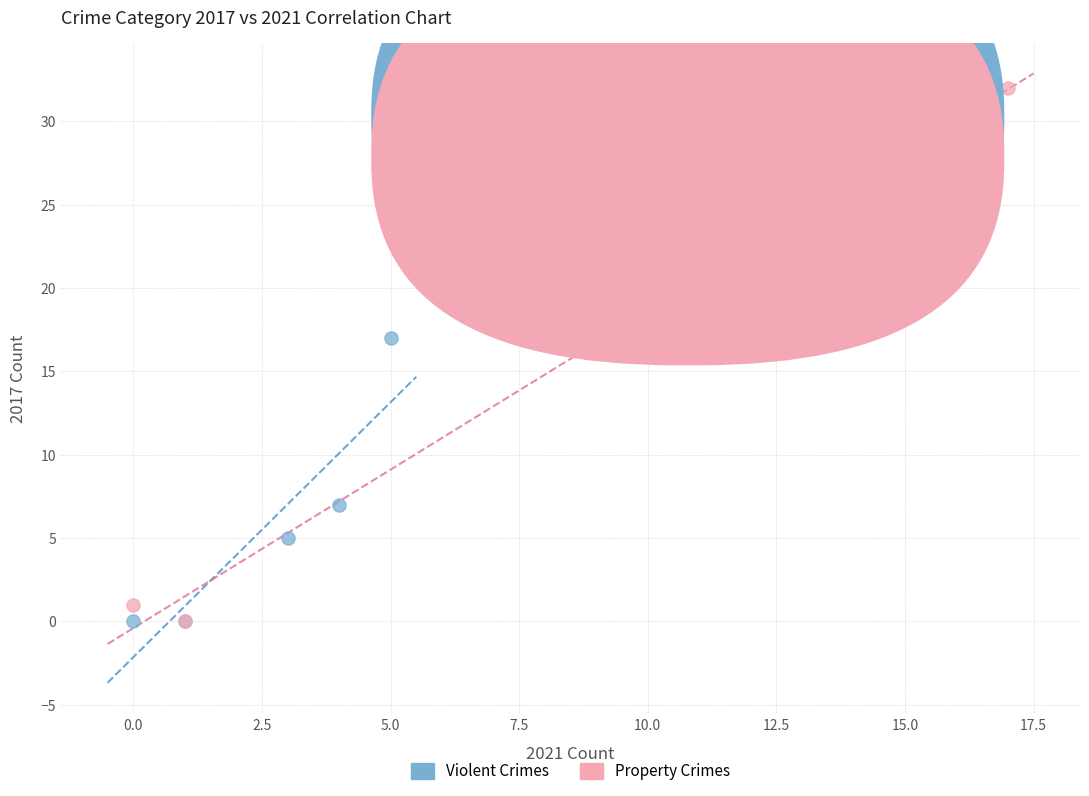

Which series has the widest spread of Y values?

Property Crimes